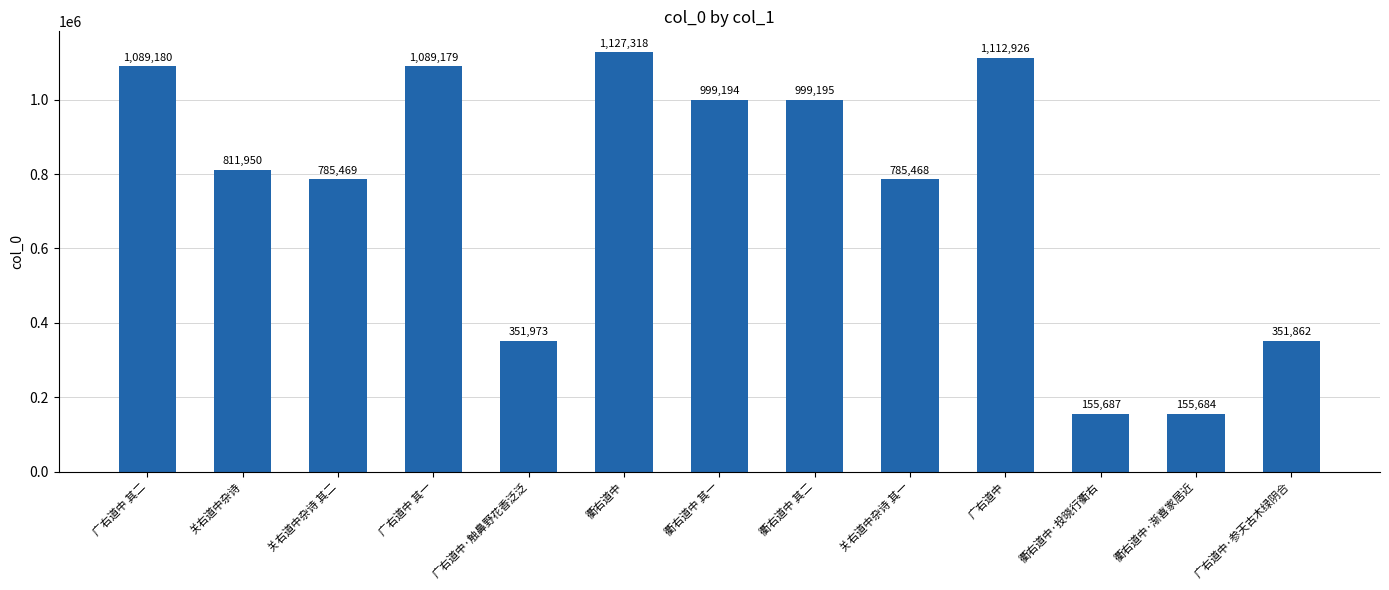

Reading right to left, extract all data points from this chart.

广右道中·参天古木绿阴合=351862	衢右道中·渐喜家居近=155684	衢右道中·投晓行衢右=155687	广右道中=1112926	关右道中杂诗 其一=785468	衢右道中 其二=999195	衢右道中 其一=999194	衢右道中=1127318	广右道中·触鼻野花香泛泛=351973	广右道中 其一=1089179	关右道中杂诗 其二=785469	关右道中杂诗=811950	广右道中 其二=1089180